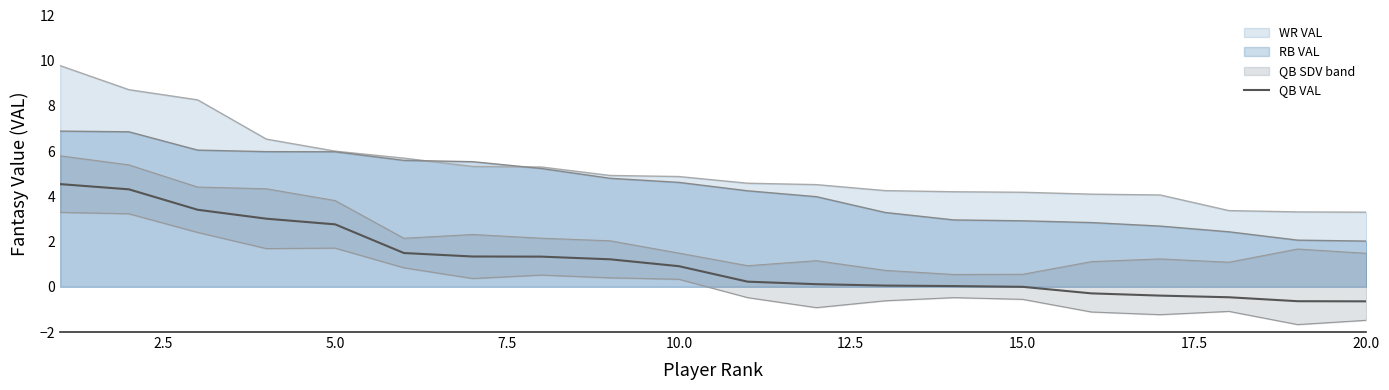

True or false: RB VAL has a value of 1.3 at 10.0.

False